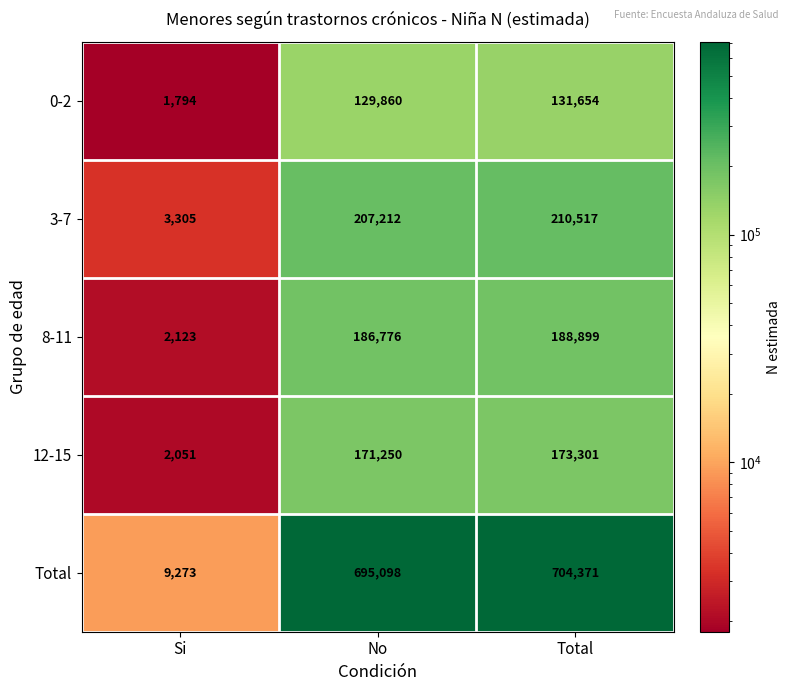

At Si, list the series in order from smallest to largest.

0-2, 12-15, 8-11, 3-7, Total